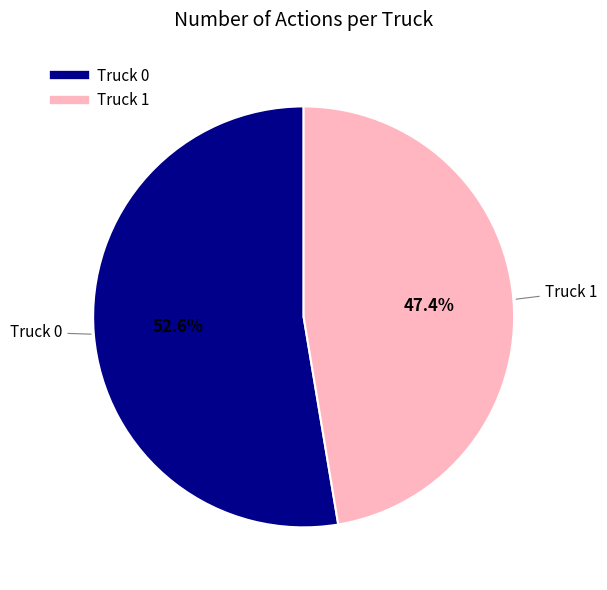

True or false: Truck 1 accounts for 47% of the total.

True